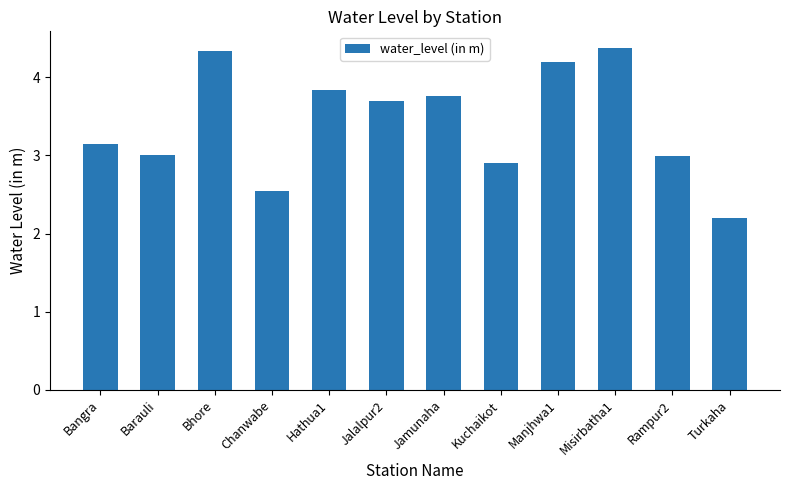

The chart shows a value of 1.4 at Barauli. True or false?

False